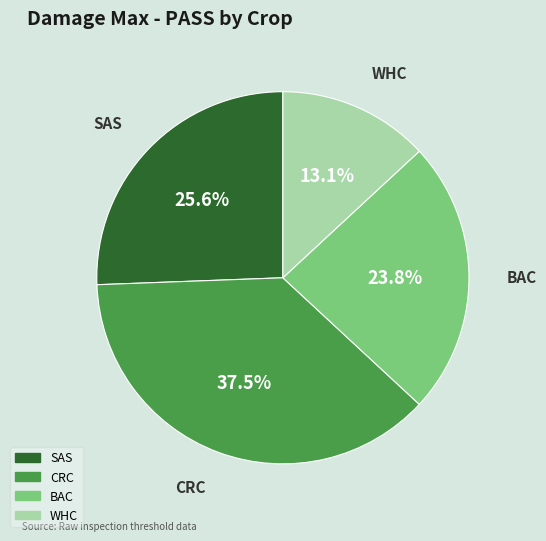

Is CRC the majority of the pie?

No